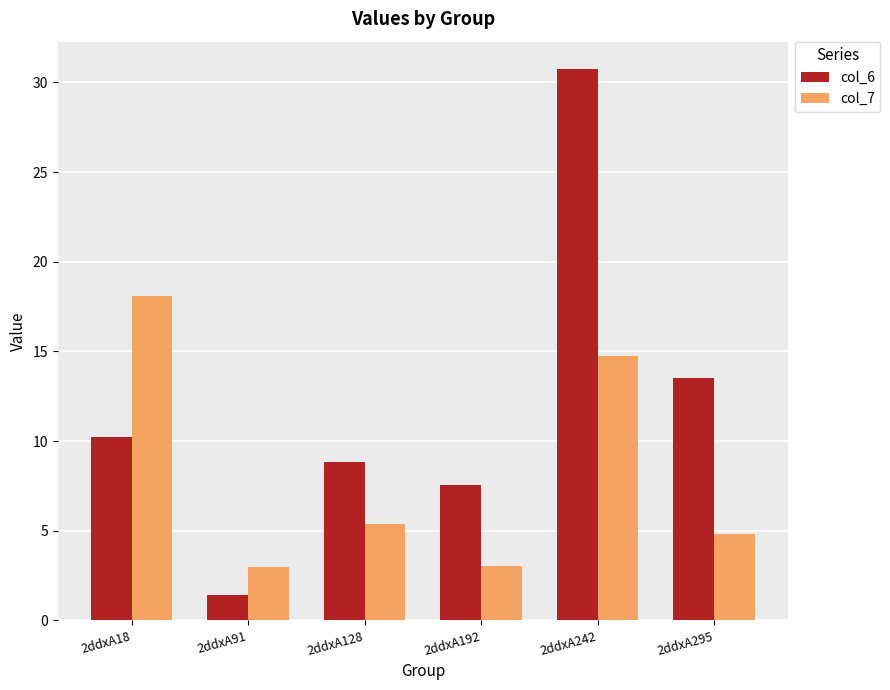

How many data points in col_7 are above 5?

3